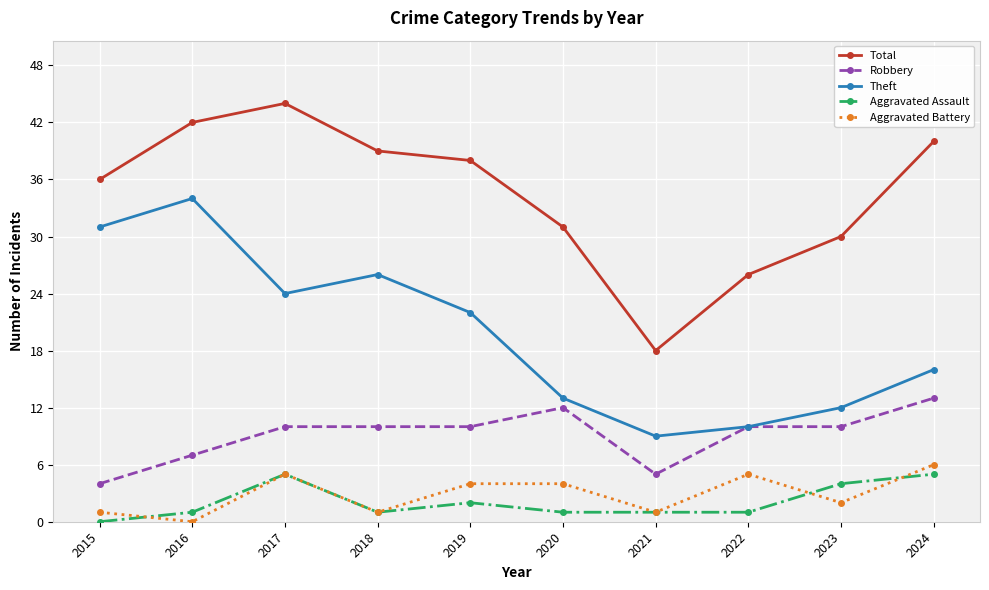

Which series has the widest spread of values?

Total